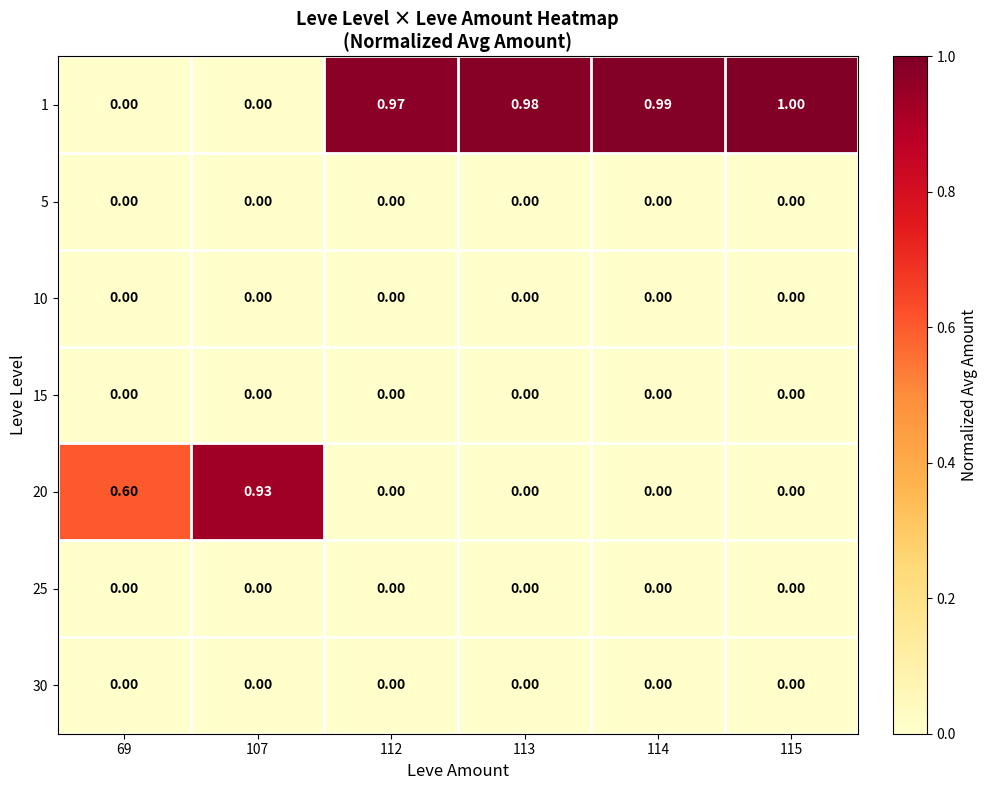

How many positive values does the 20 series have?

2